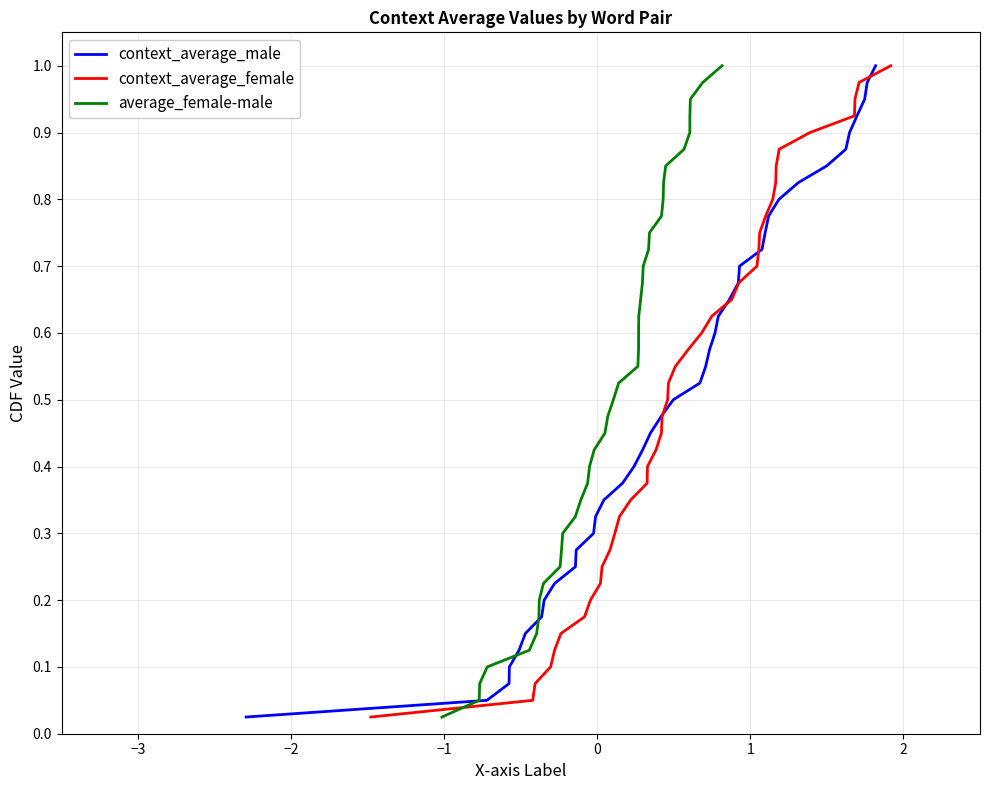

True or false: average_female-male and context_average_female cross at least once.

False